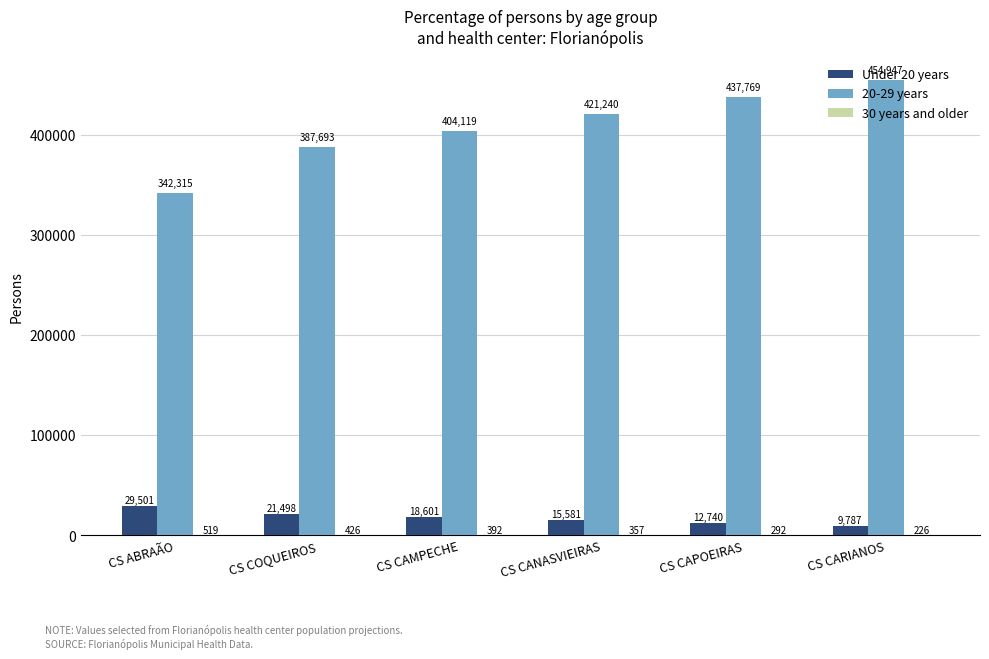

What value does the 20-29 years series have at CS ABRAÃO, to the nearest 10?

342320